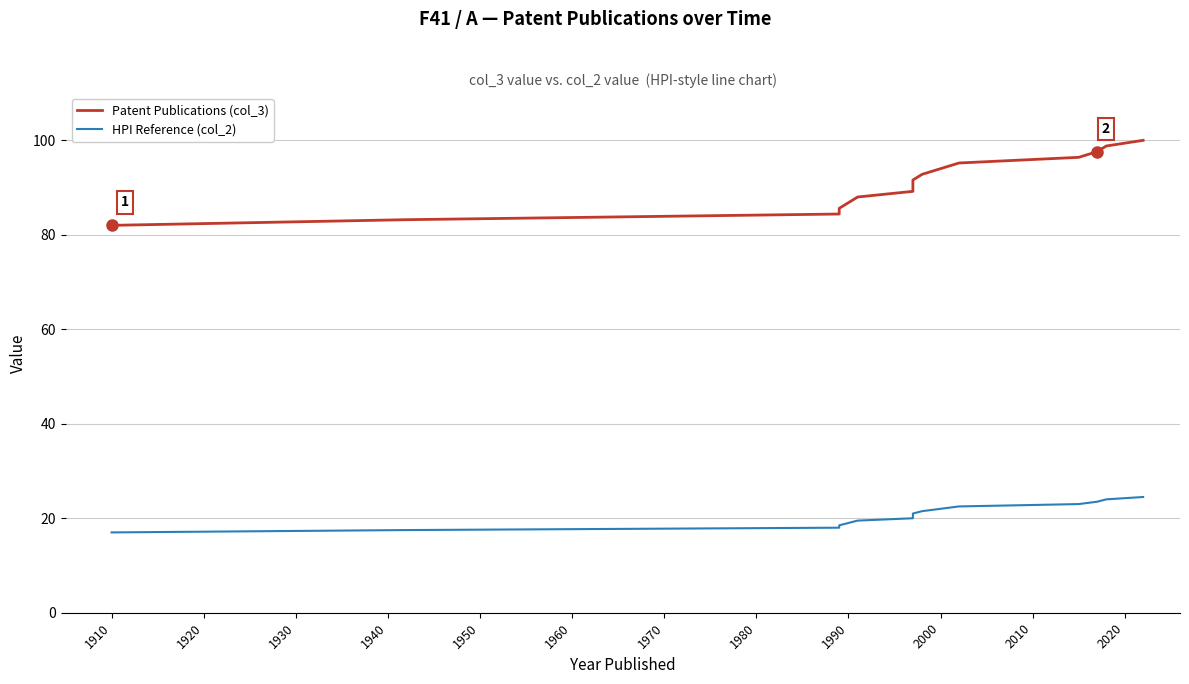

Which series has the largest range (max minus min)?

Patent Publications (col_3)